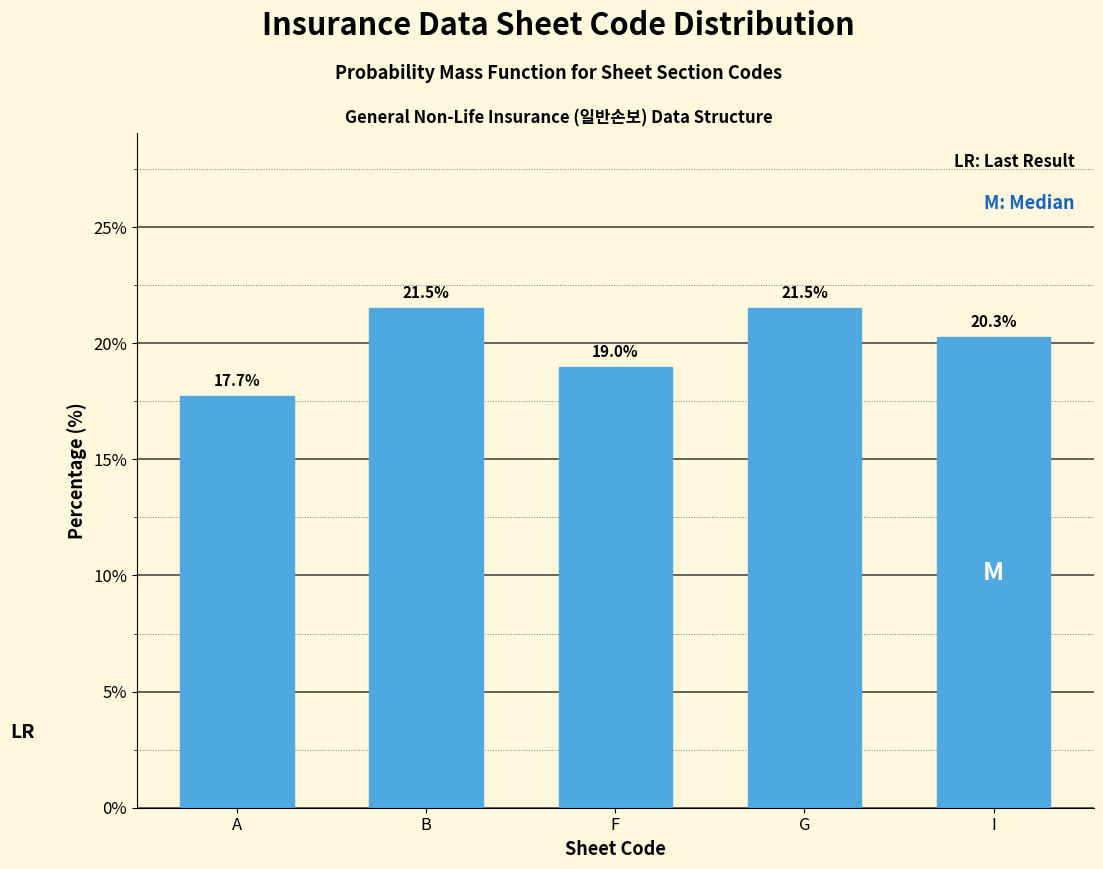

Reading left to right, what are all the values shown in this chart?

A=17.7	B=21.5	F=19.0	G=21.5	I=20.3